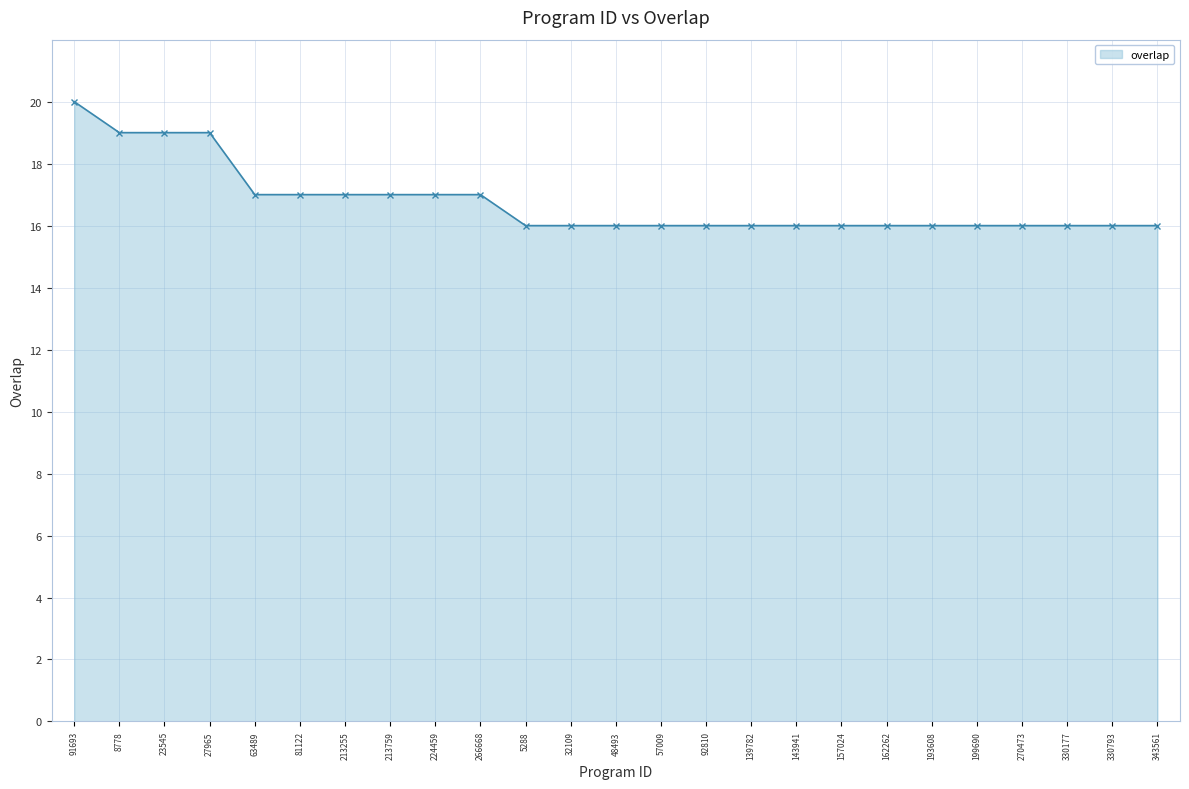

Count the values in the range 16 to 17.

21